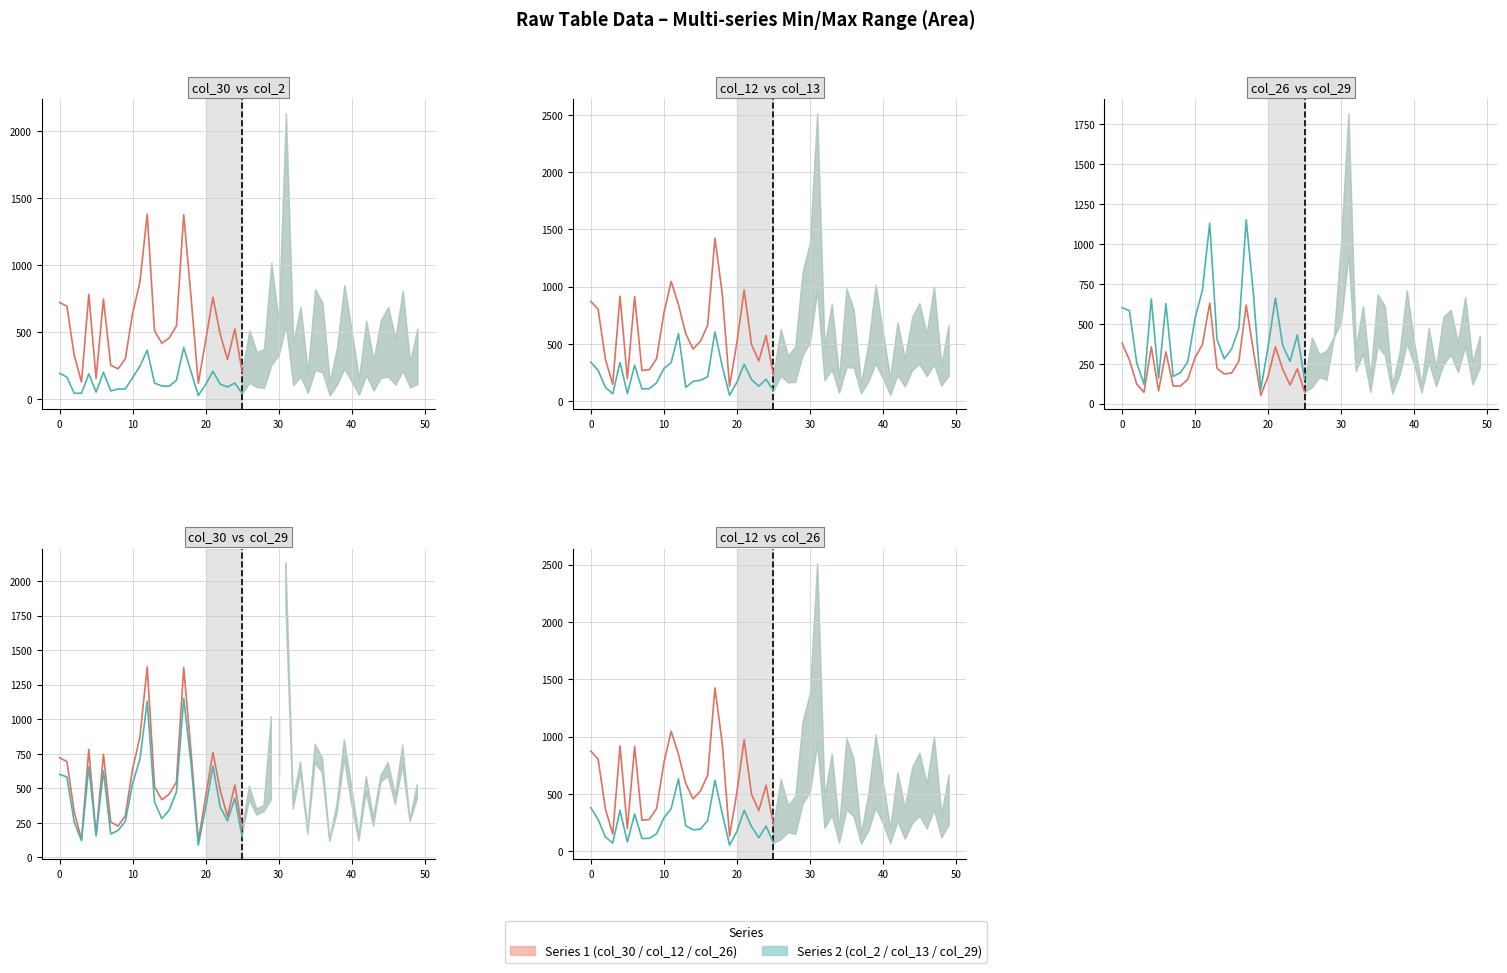

True or false: col_2 (line) and col_12 (line) cross at least once.

False